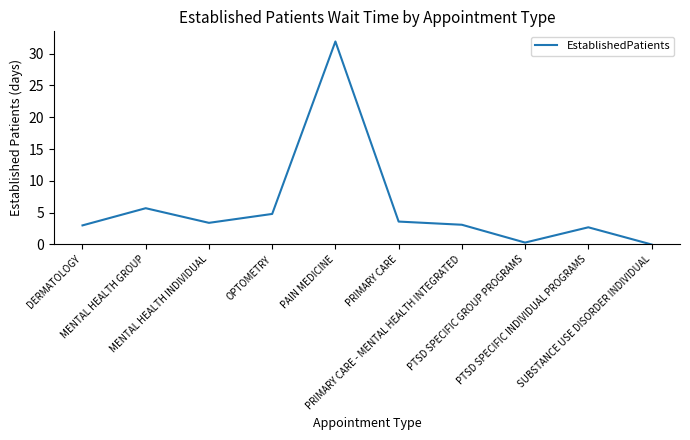

What is the sum of the values at PTSD SPECIFIC INDIVIDUAL PROGRAMS and PTSD SPECIFIC GROUP PROGRAMS?

3.0